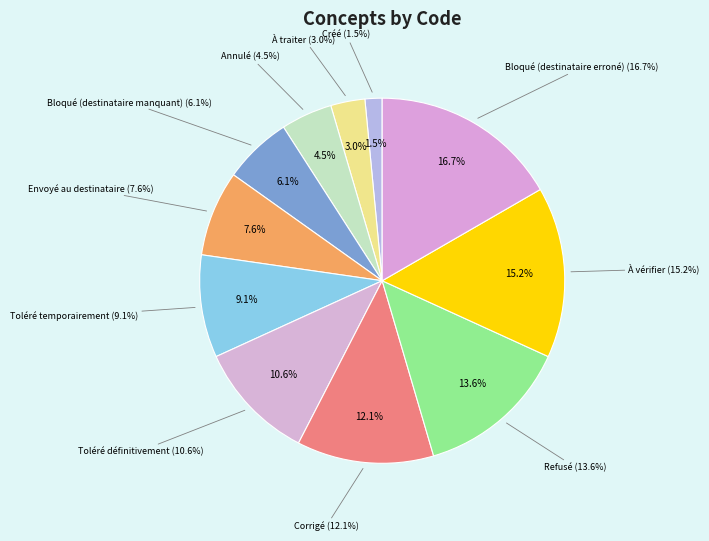

The Créé slice represents 1% of the pie. True or false?

False